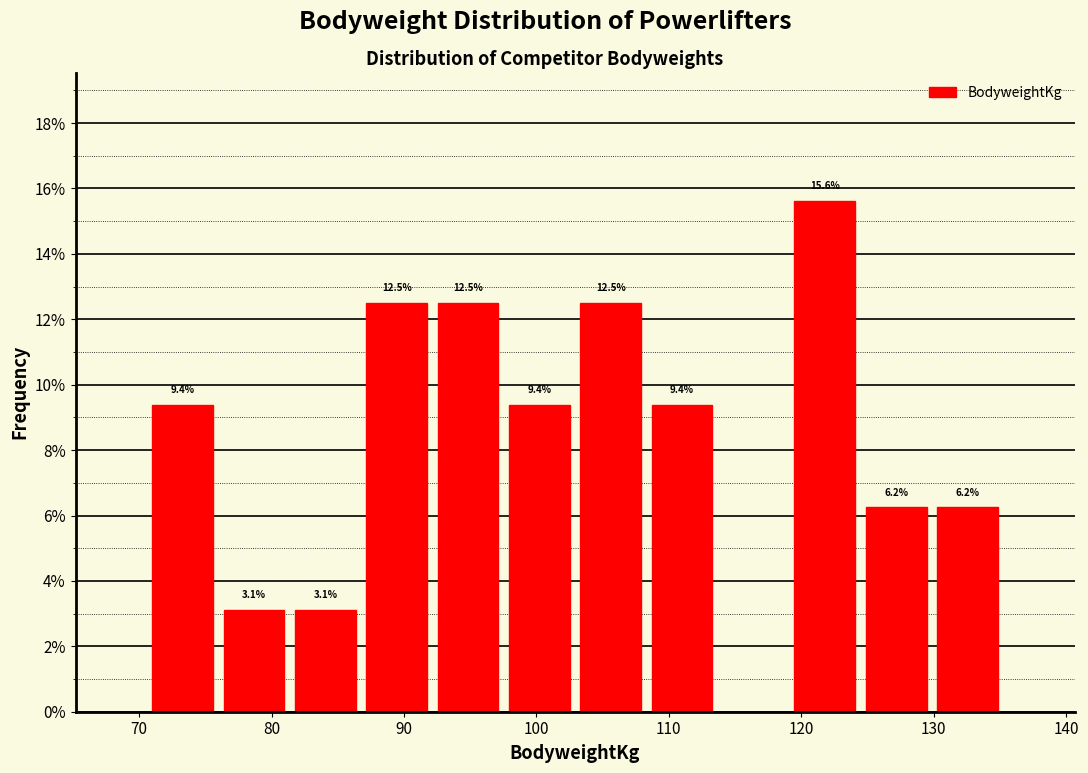

Which range on the x-axis has the tallest bar?

119 to 124